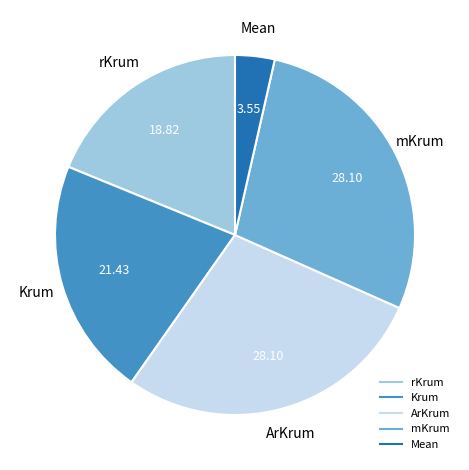

Does mKrum represent more than half of the total?

No